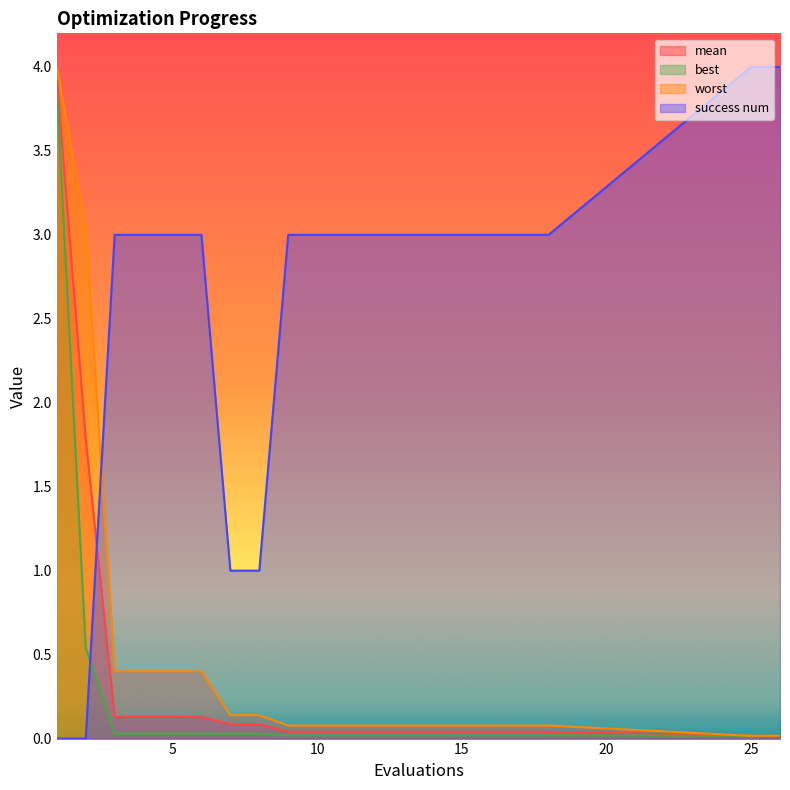

At which category is the sum across all series the highest?

1